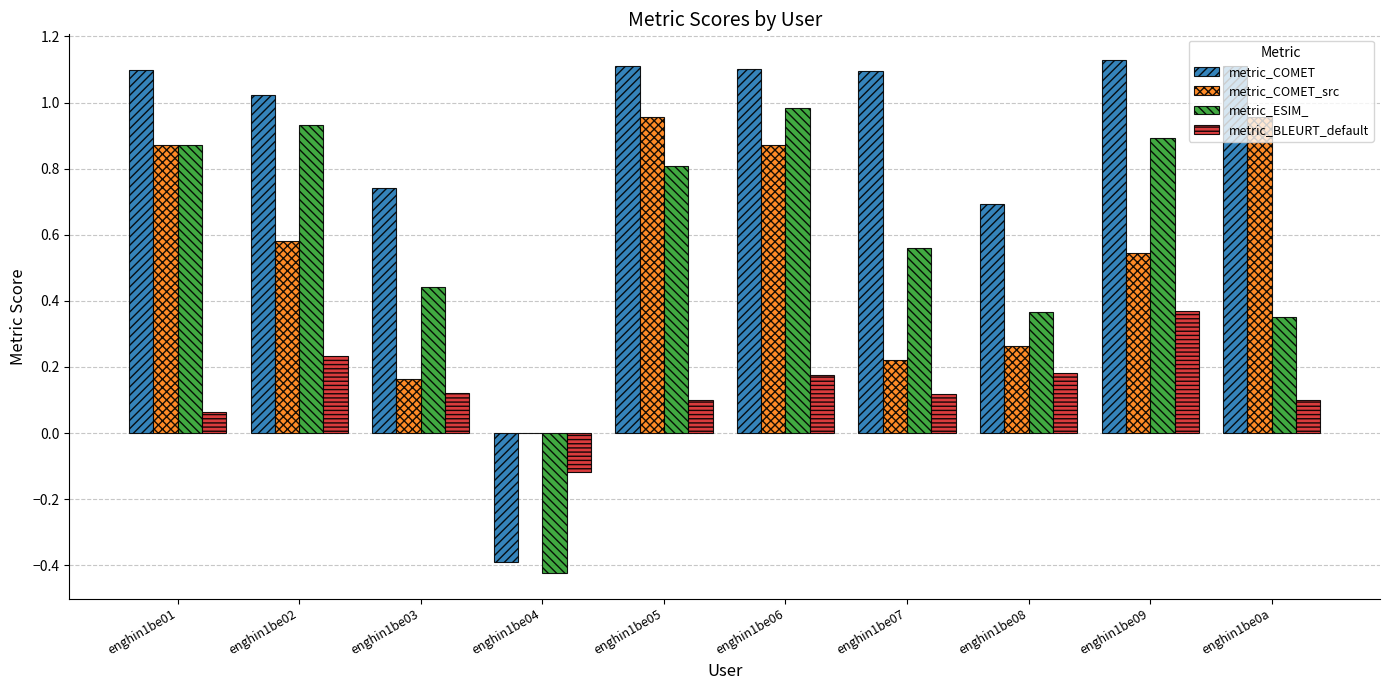

Which series has the largest total across all categories?

metric_COMET